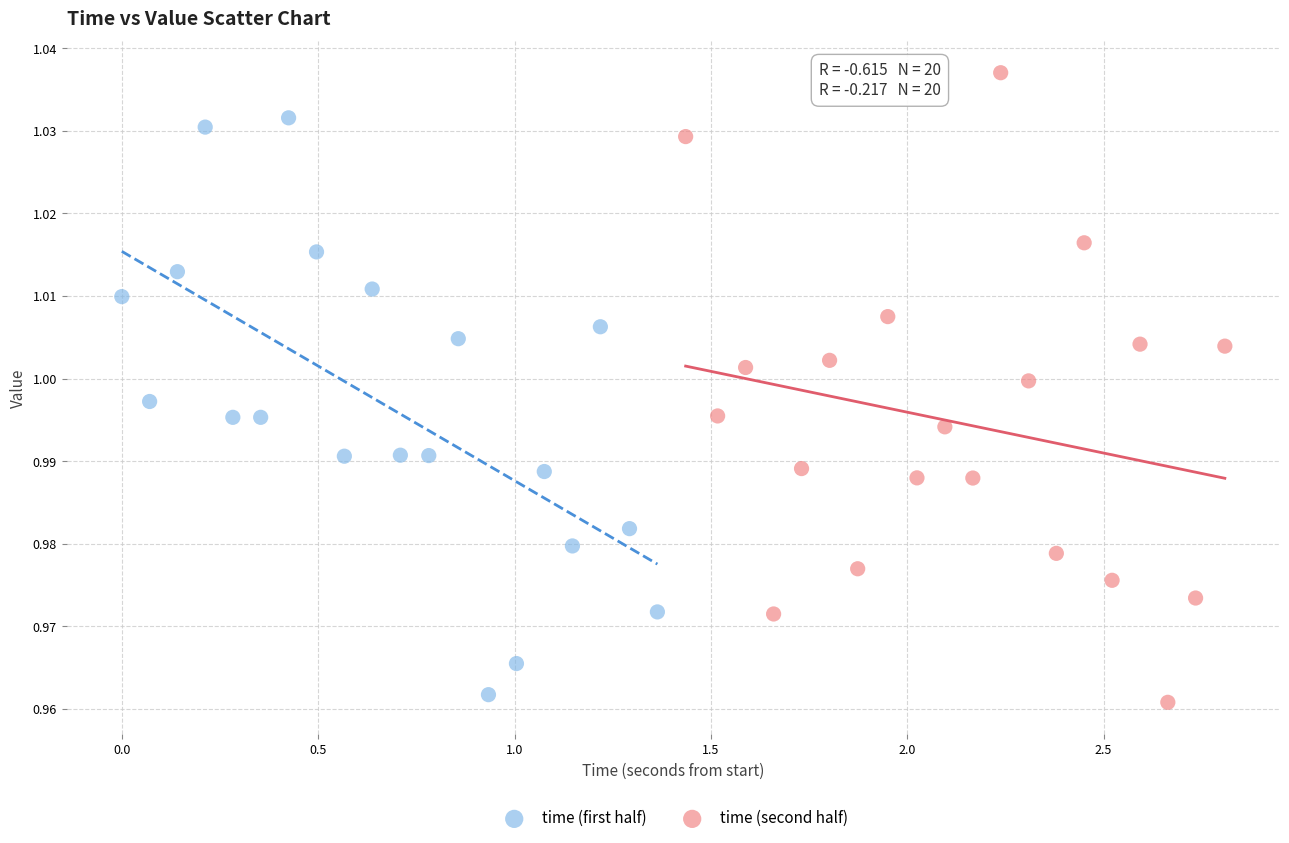

Which series contains the highest Y value?

time (second half)